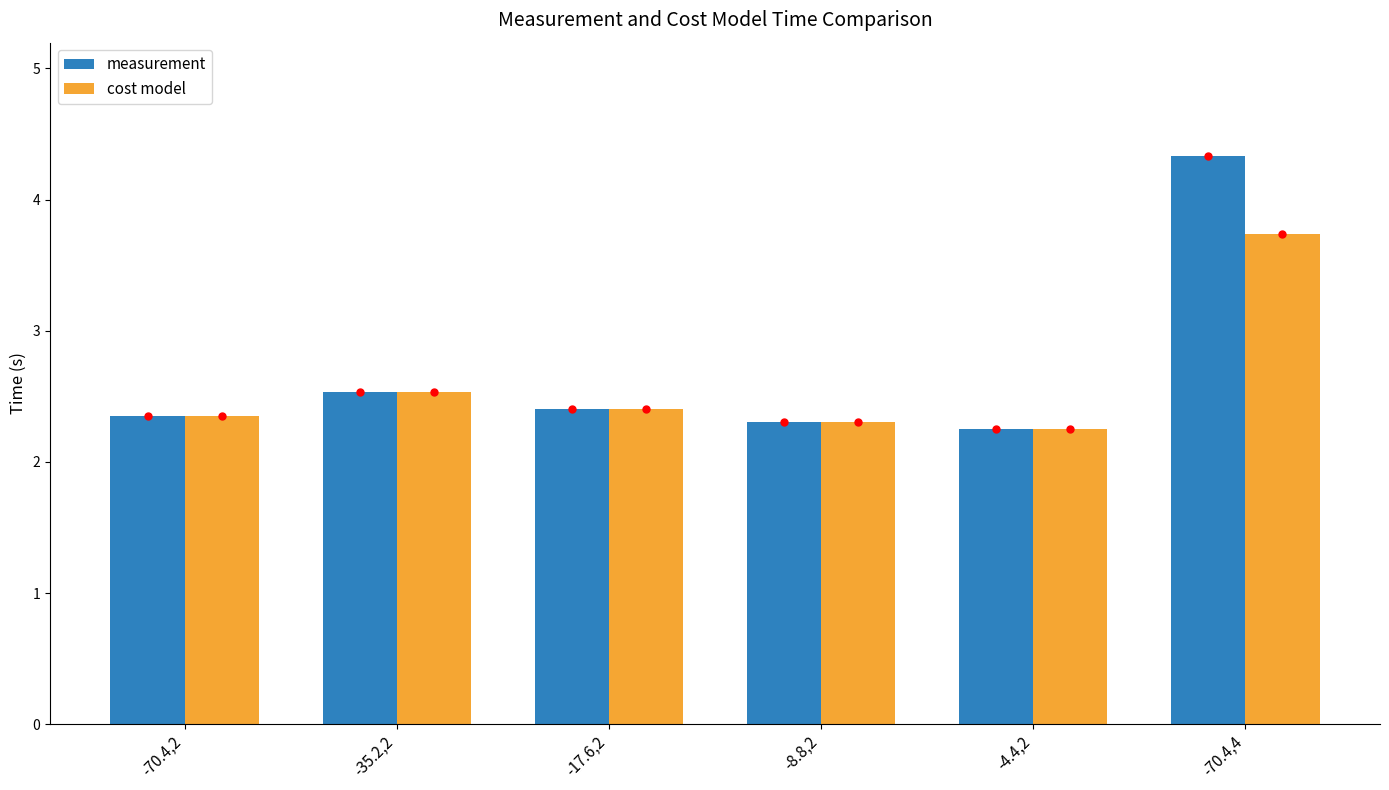

Which label corresponds to the largest value in the chart?

-70.4,4